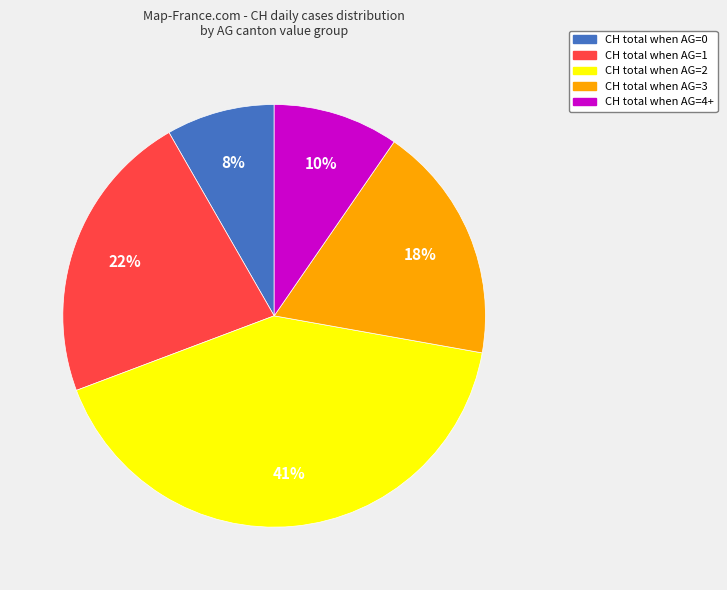

Does any single category account for the majority?

No